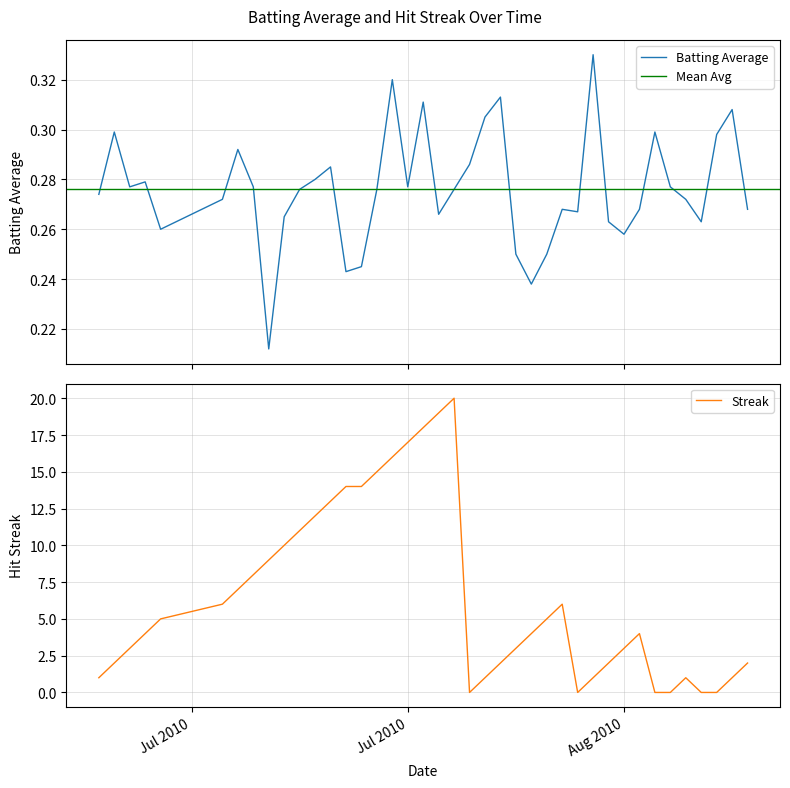

How many series are shown in this chart?

2